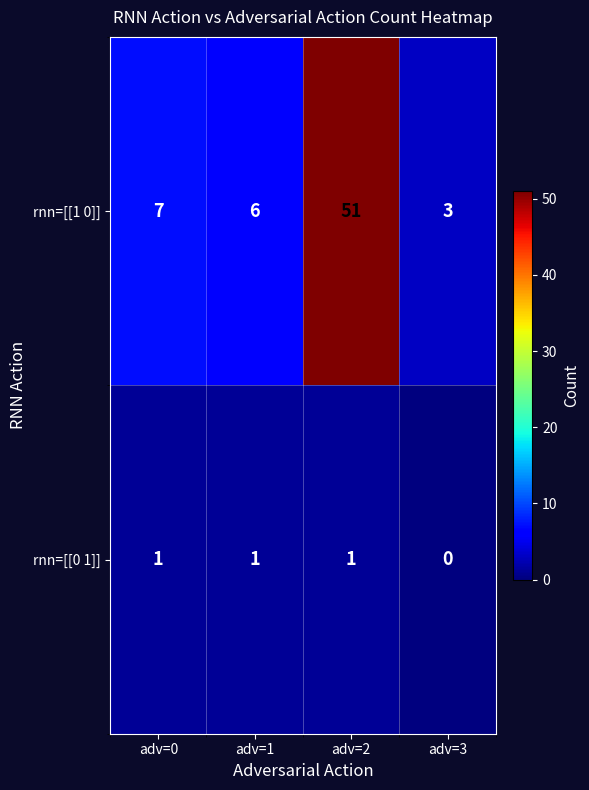

Which series has the largest range (max minus min)?

rnn=[[1 0]]